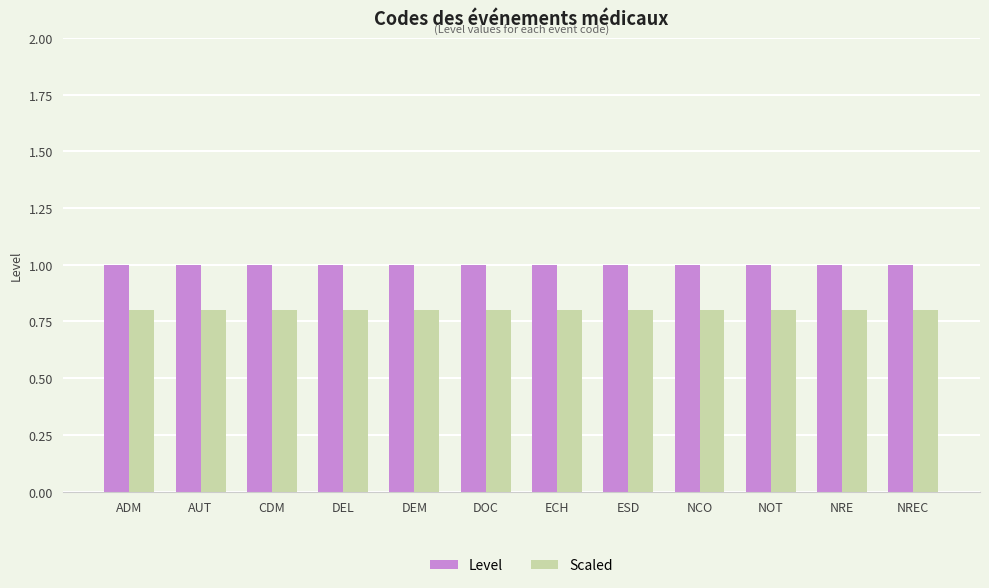

The Level series shows 1.0 at NRE. True or false?

True